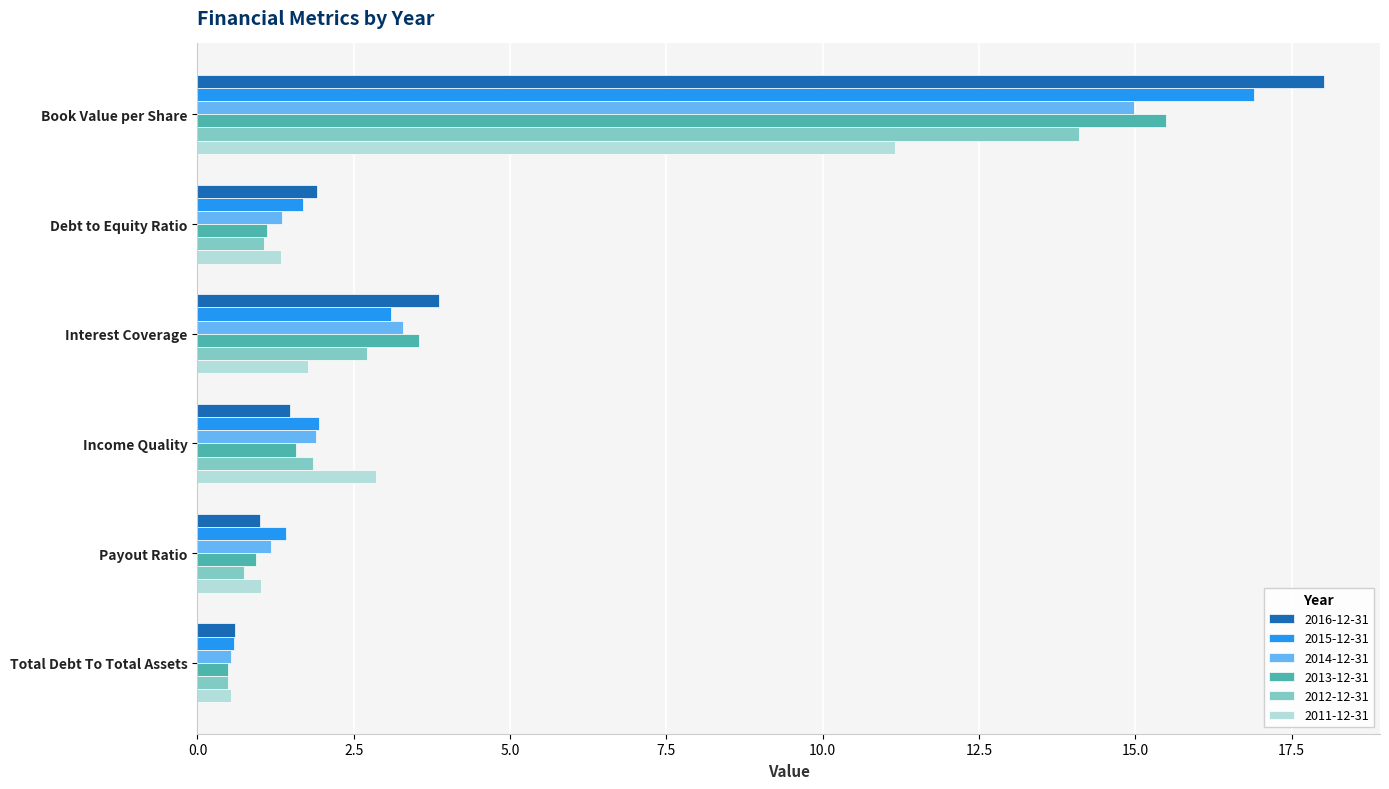

Is it true that 2014-12-31 equals 3.3 at Interest Coverage?

True